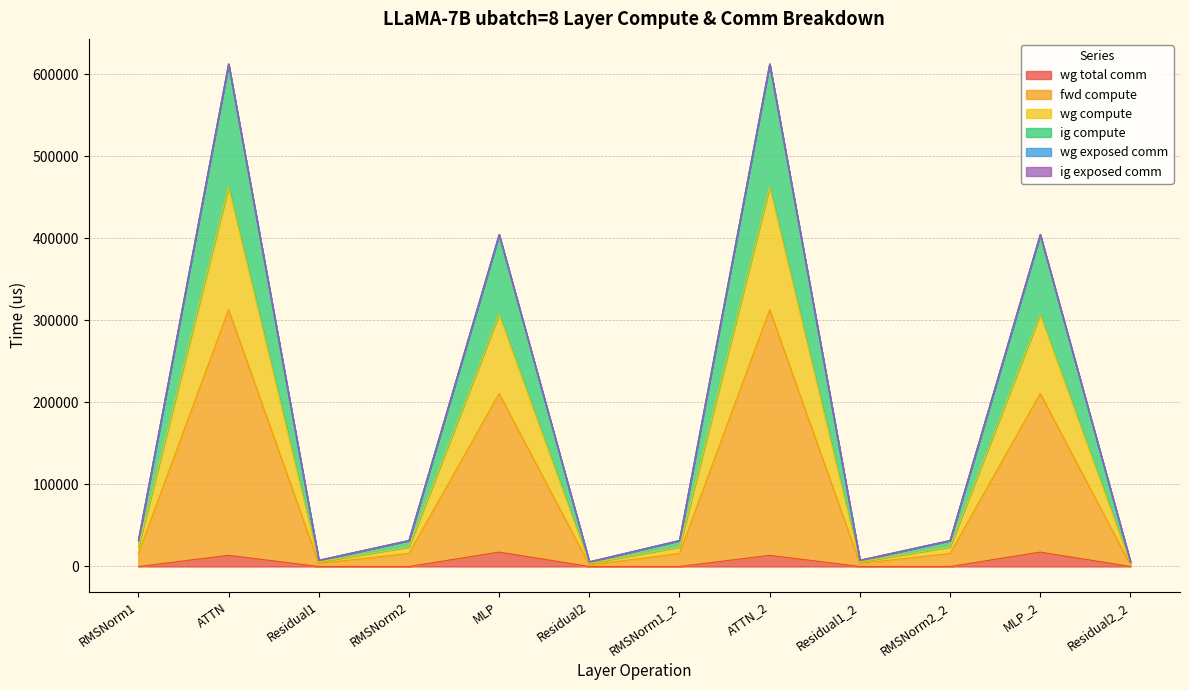

In ig compute, how many points are lower than both neighbors (excluding endpoints)?

3